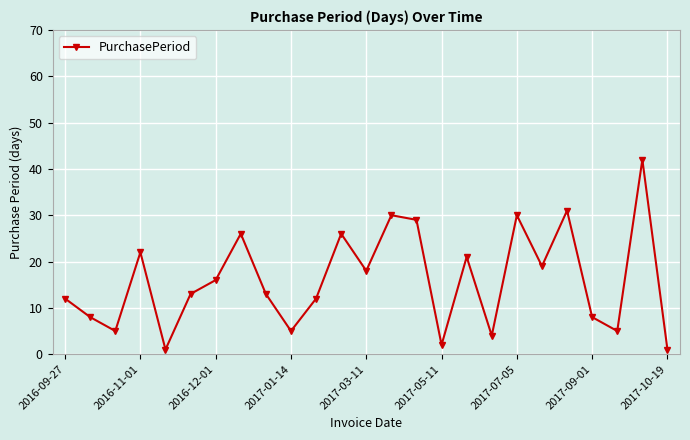

What is the smallest value displayed?

1